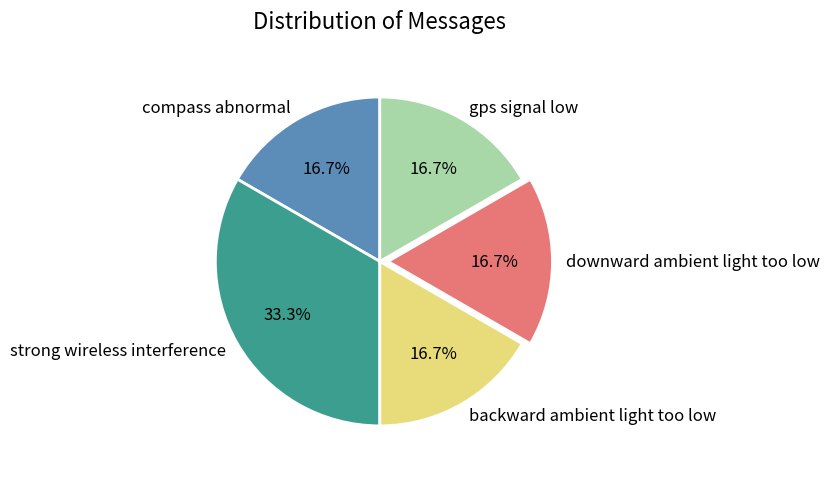

Combined, do downward ambient light too low and backward ambient light too low account for over 50%?

No